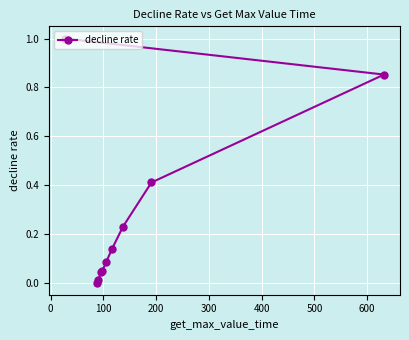

What is the value of the 9th point from the left?

0.4